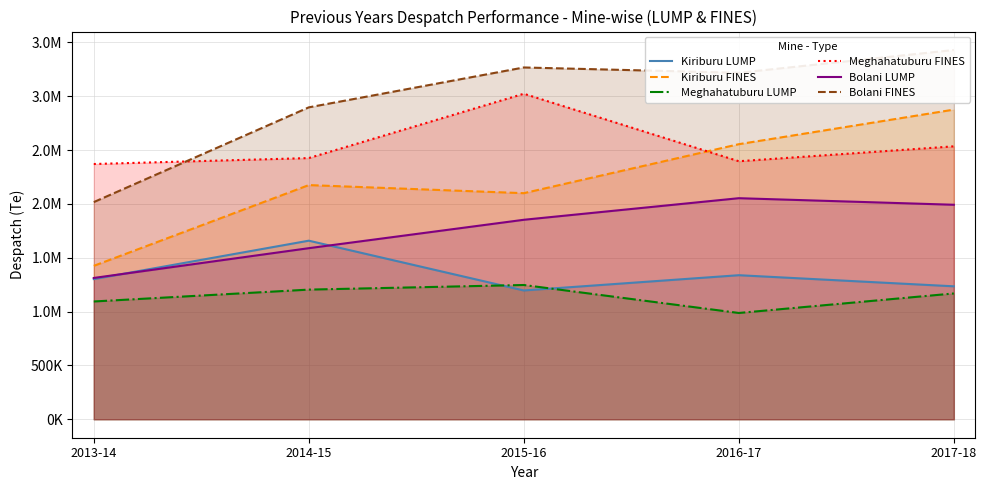

What is the maximum value for Meghahatuburu FINES?

3023024